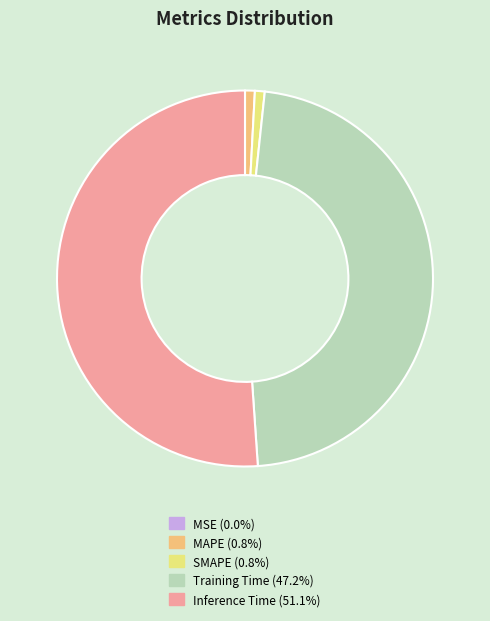

Do Training Time (47.2%) and Inference Time (51.1%) together represent more than half of the pie?

Yes